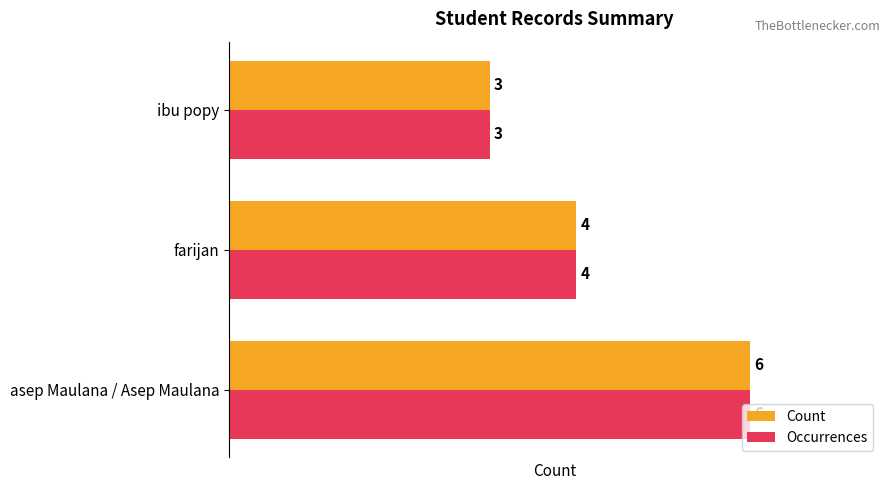

What is the average value of the Count series?

4